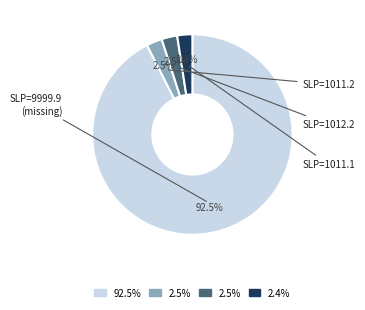

Is there any slice that represents more than half of the pie?

Yes